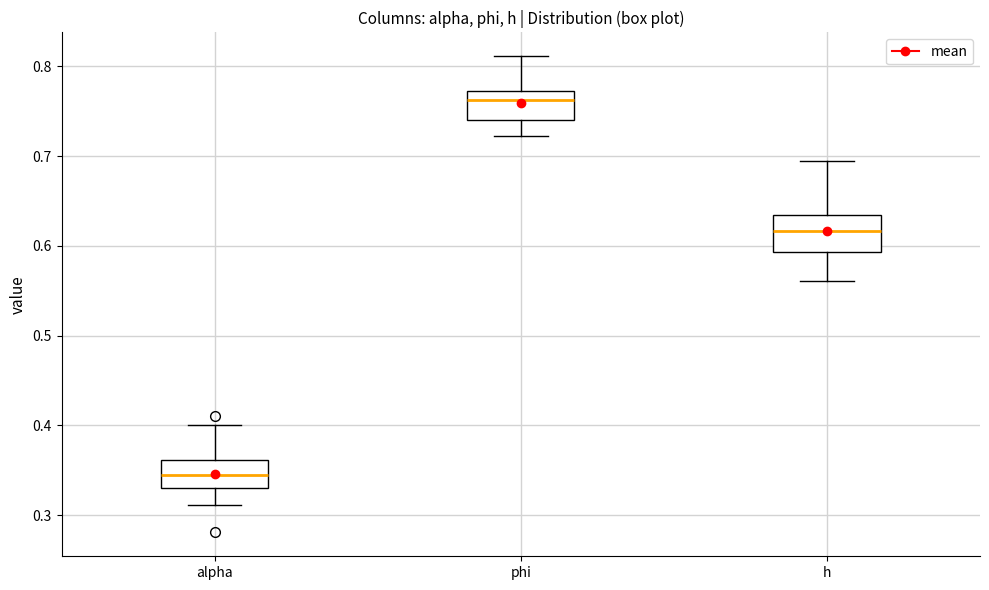

Reading left to right, transcribe this box plot: for each box, give where its median line is, the range the box spans, and where its two whiskers end, as read against the y-axis. The values are not printed on the chart, so give them approximately, as read against the axis.

alpha: median 0.34, box 0.33 to 0.36, whiskers 0.31 to 0.40
phi: median 0.76, box 0.74 to 0.77, whiskers 0.72 to 0.81
h: median 0.62, box 0.59 to 0.63, whiskers 0.56 to 0.69